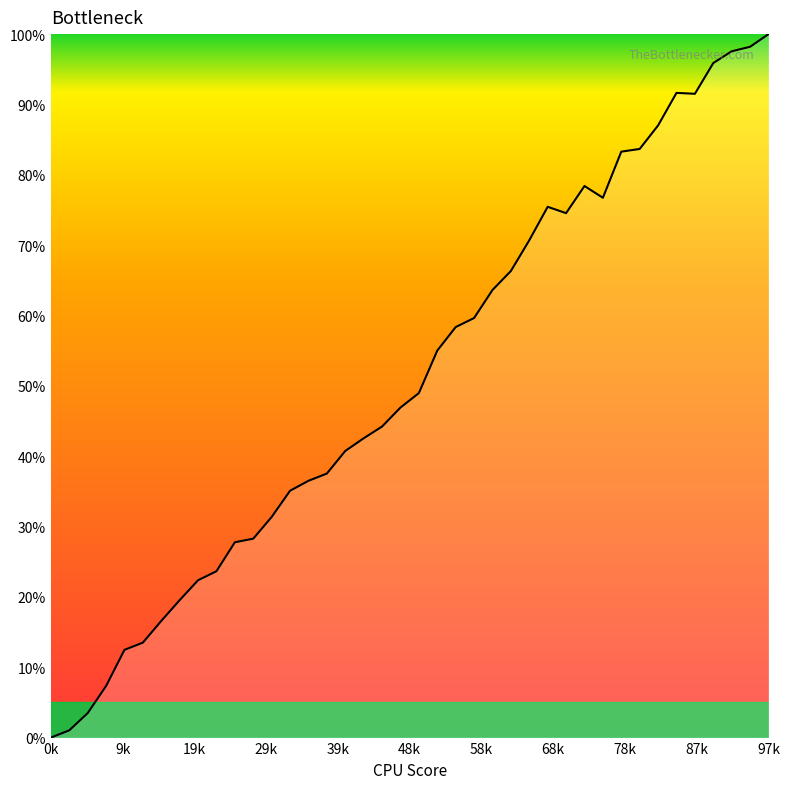

What is the maximum value shown in the chart?

100.0